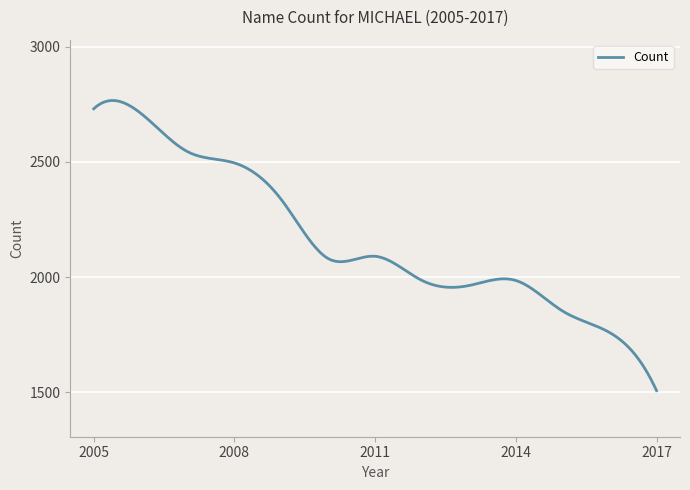

What is the greatest value displayed?

2766.0